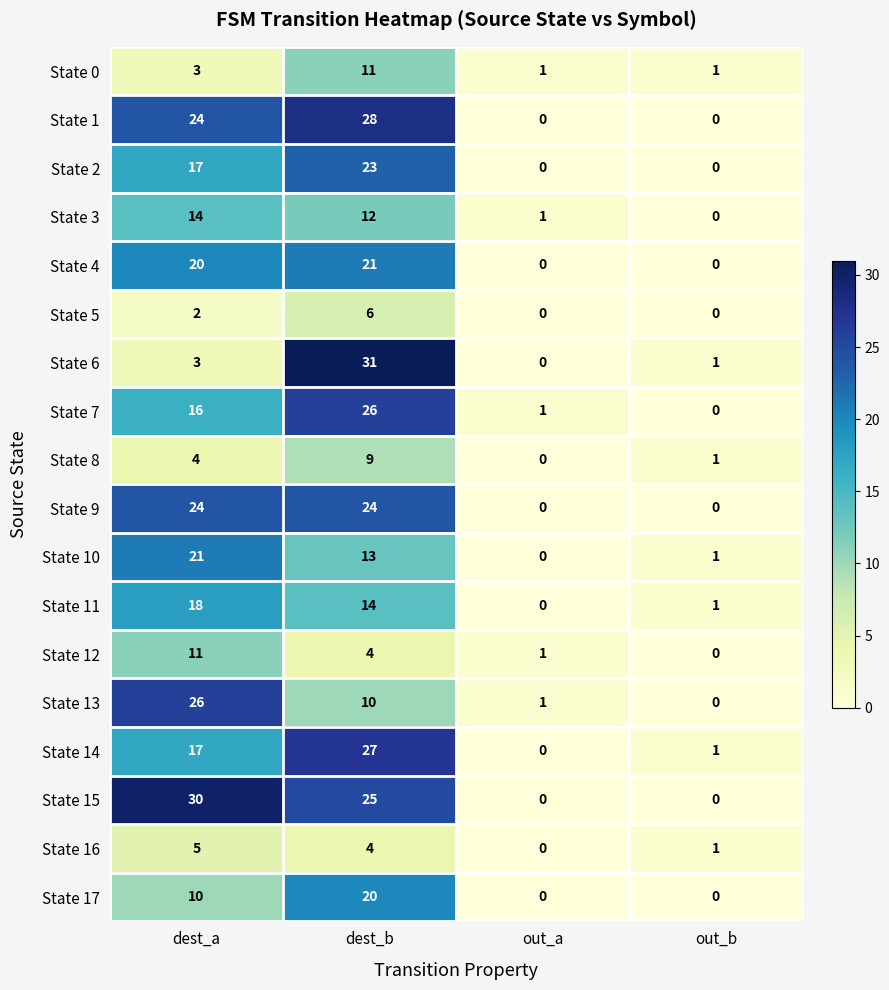

At which category is the sum across all series the highest?

dest_b